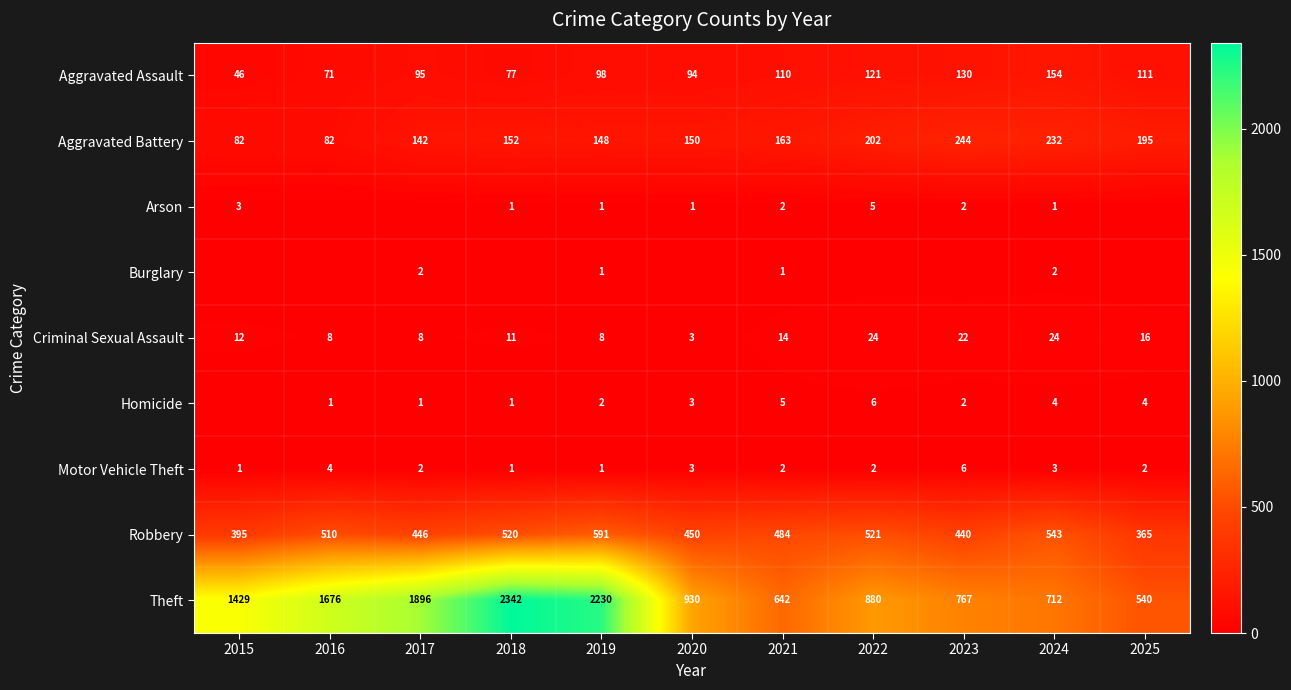

What is the difference between the second highest and second lowest values in the Aggravated Assault series?

59